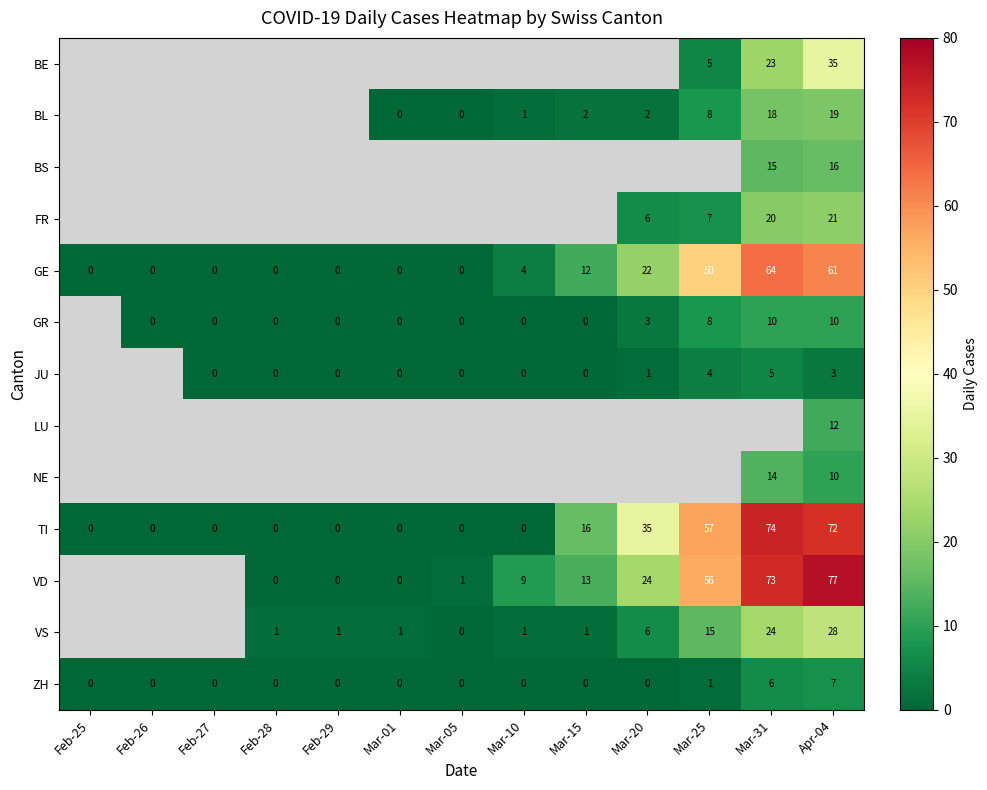

Which category has the highest value across all series?

Apr-04